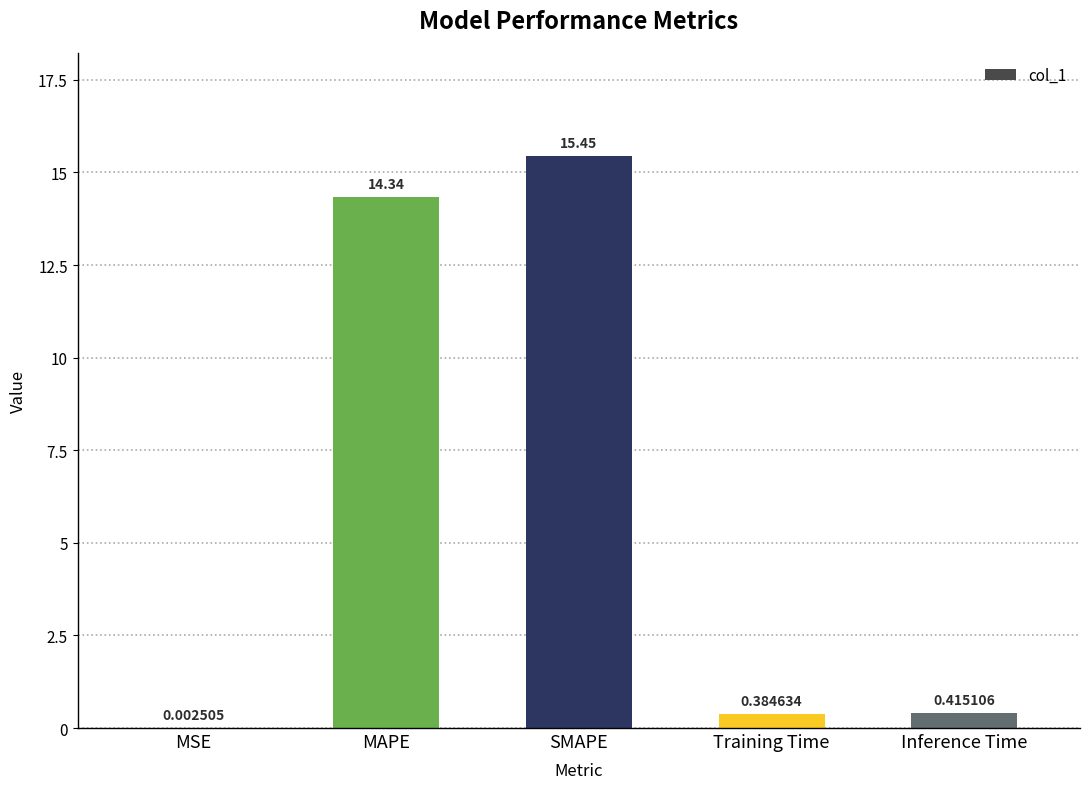

How many series are shown in this chart?

1